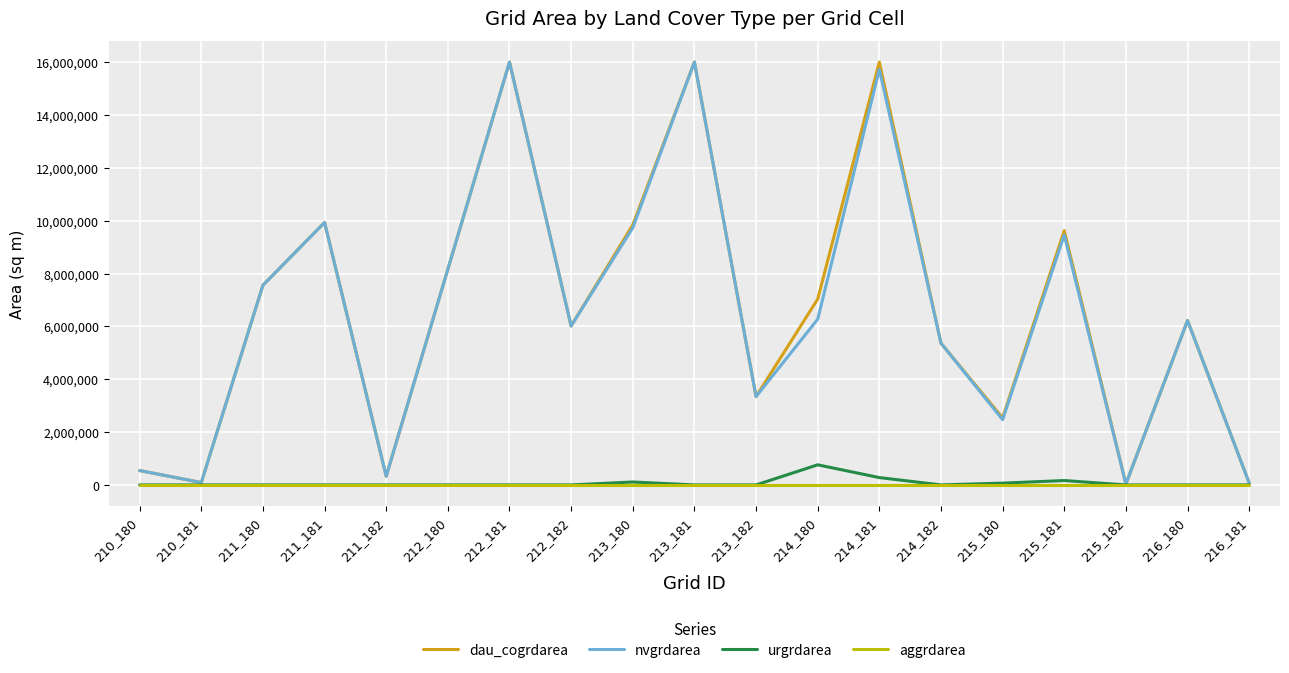

What is the sum of all urgrdarea values?

1381500